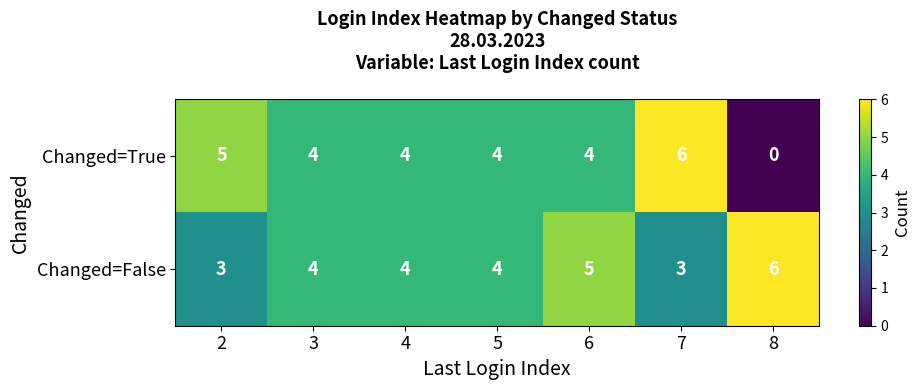

What is the total value across all series at 4?

8